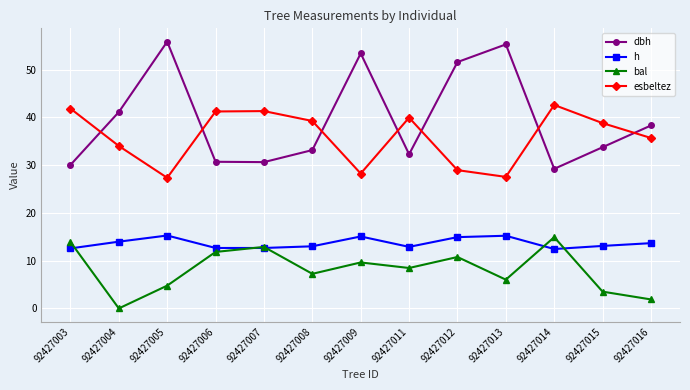

What is the value of the h point at the 13th from the left?

13.7